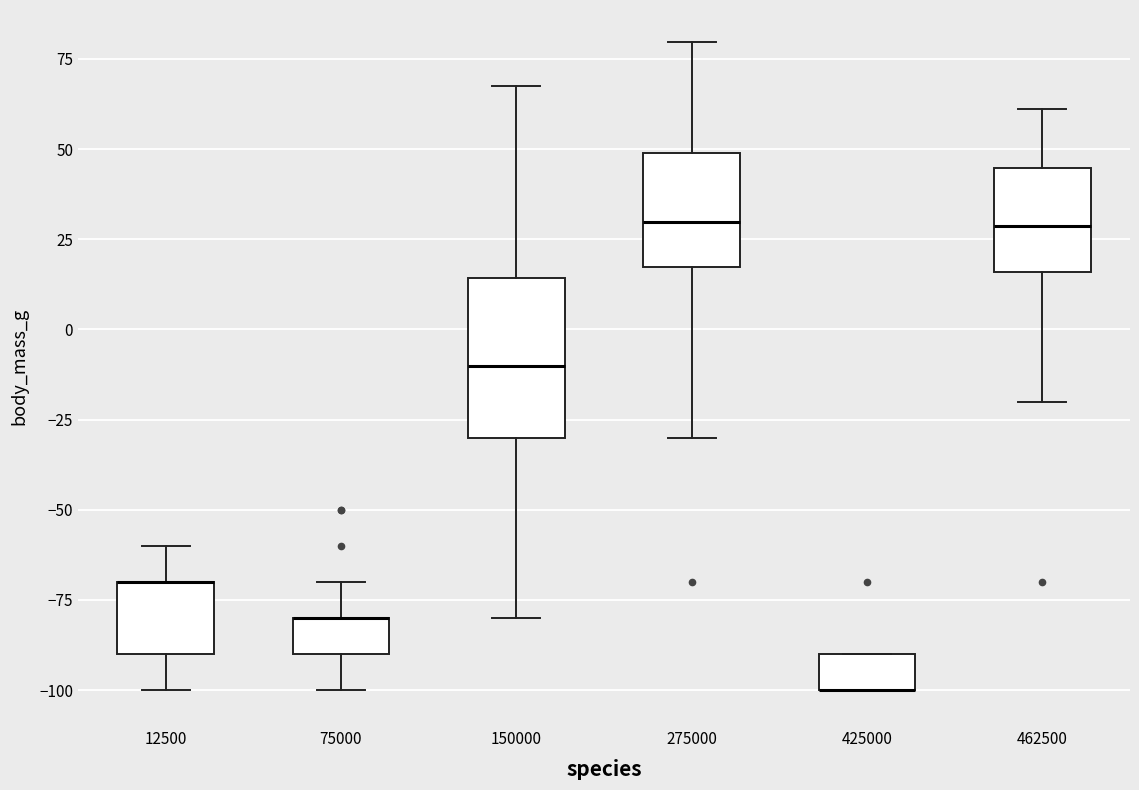

Reading left to right, read every box against the y-axis: the position of its median line, the range the box covers, and the ends of its whiskers. The values are not printed on the chart, so give them approximately, as read against the axis.

12500: median -70 (drawn on the box's upper edge), box -90 to -70, whiskers -100 to -60
75000: median -80 (drawn on the box's upper edge), box -90 to -80, whiskers -100 to -70
150000: median -10, box -30 to 15, whiskers -80 to 70
275000: median 30, box 15 to 50, whiskers -30 to 80
425000: median -100 (drawn on the box's lower edge), box -100 to -90, whiskers -100 to -90
462500: median 30, box 15 to 45, whiskers -20 to 60